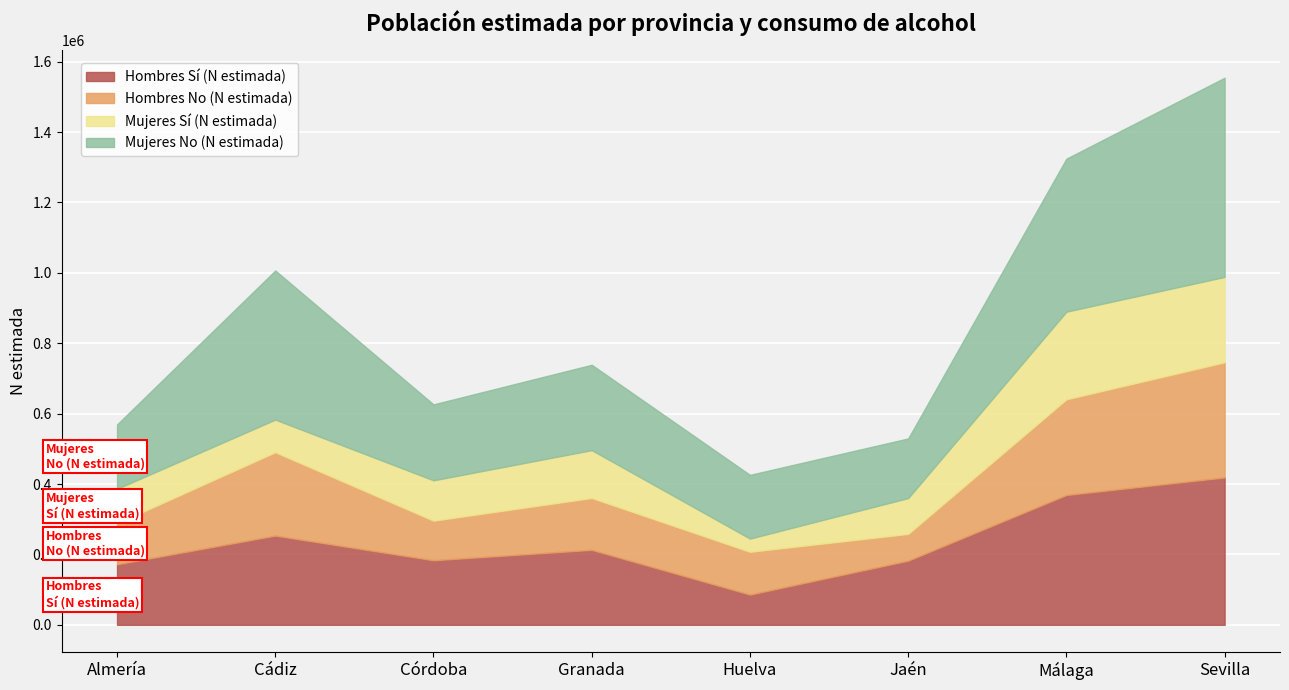

Between Almería and Cádiz, which is larger?

Cádiz